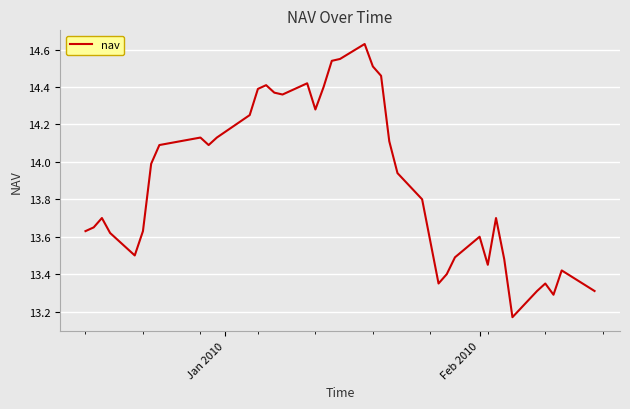

Reading left to right, extract all data points from this chart.

13.6	13.7	13.7	13.6	13.5	13.6	14.0	14.1	14.1	14.1	14.1	14.2	14.4	14.4	14.4	14.4	14.4	14.3	14.4	14.5	14.6	14.6	14.5	14.5	14.1	13.9	13.8	13.3	13.4	13.5	13.6	13.4	13.7	13.5	13.2	13.3	13.3	13.3	13.4	13.3